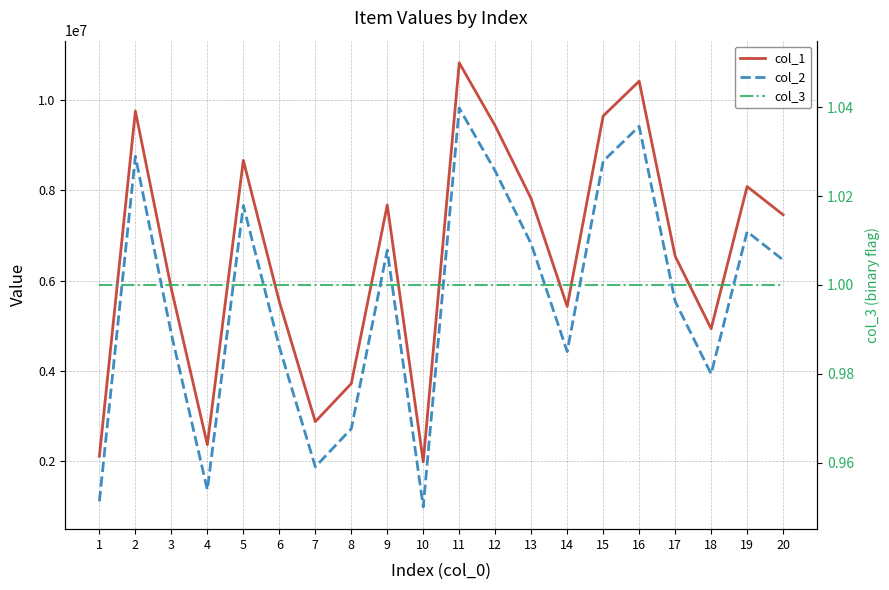

Which label corresponds to the smallest value in the chart?

1